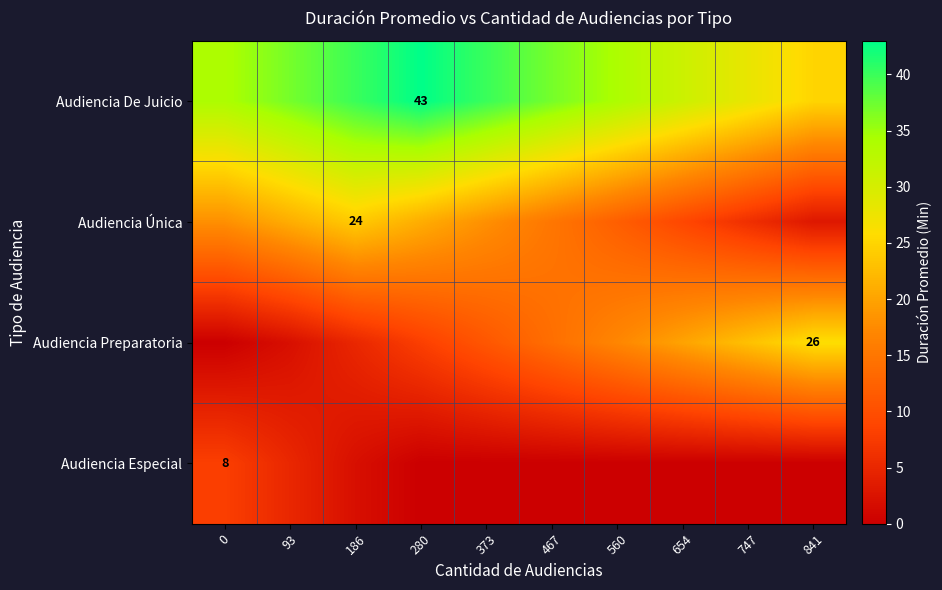

The Audiencia Única series shows 6 at 186. True or false?

False